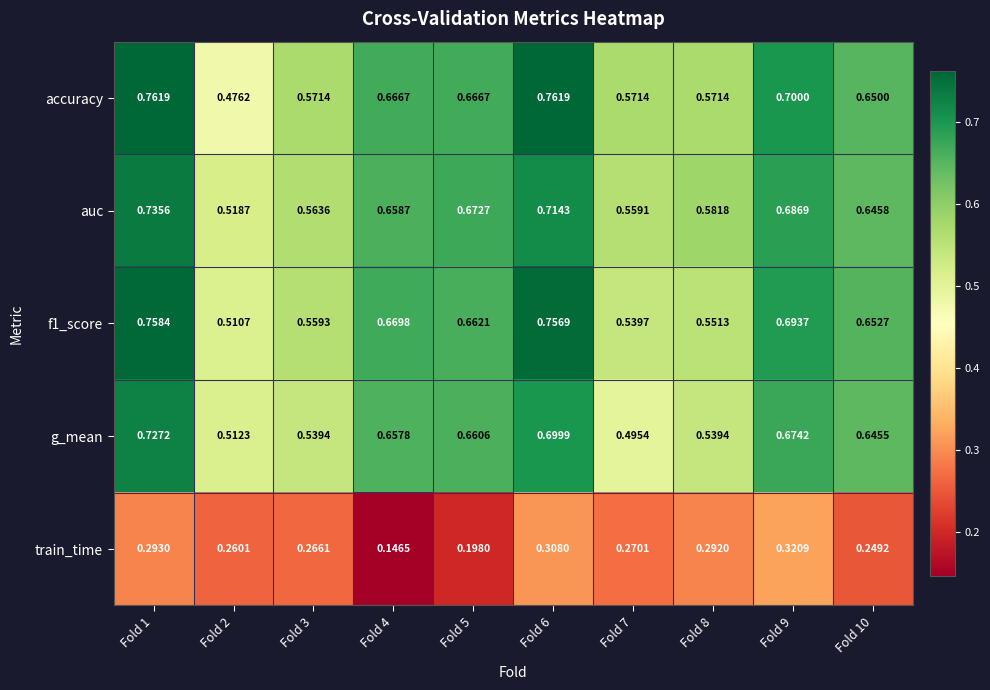

Between Fold 4 and Fold 5, which series saw the biggest shift?

train_time